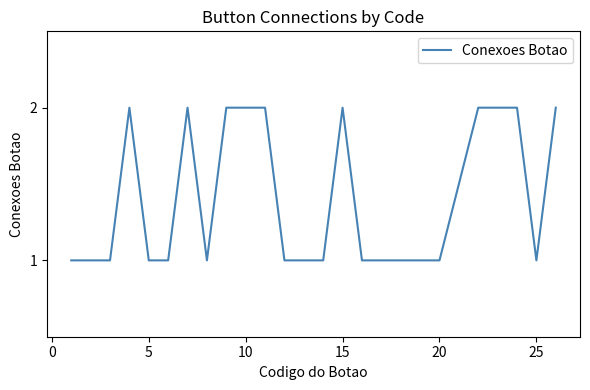

What is the sum of all values?

34